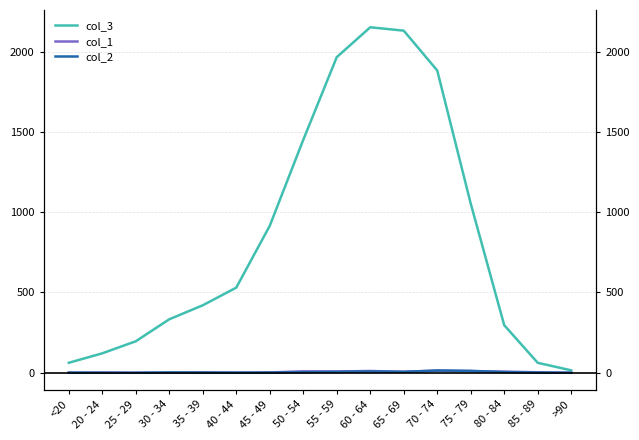

What is the difference between the highest and lowest values at 40 - 44?

530